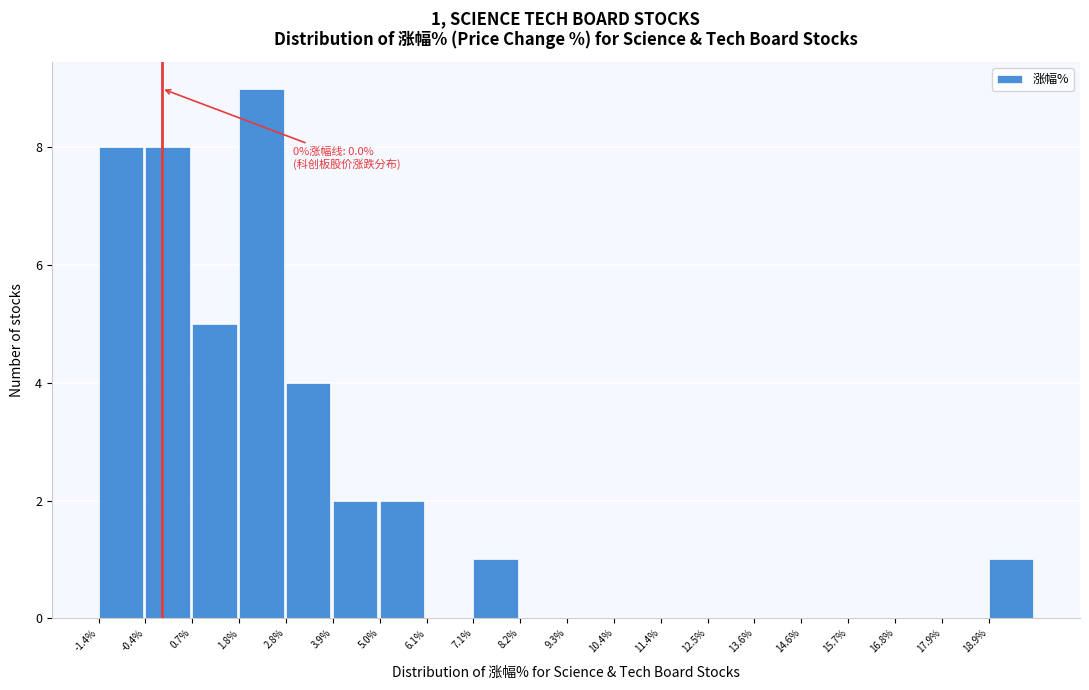

Which range on the x-axis has the tallest bar?

1.8 to 2.8